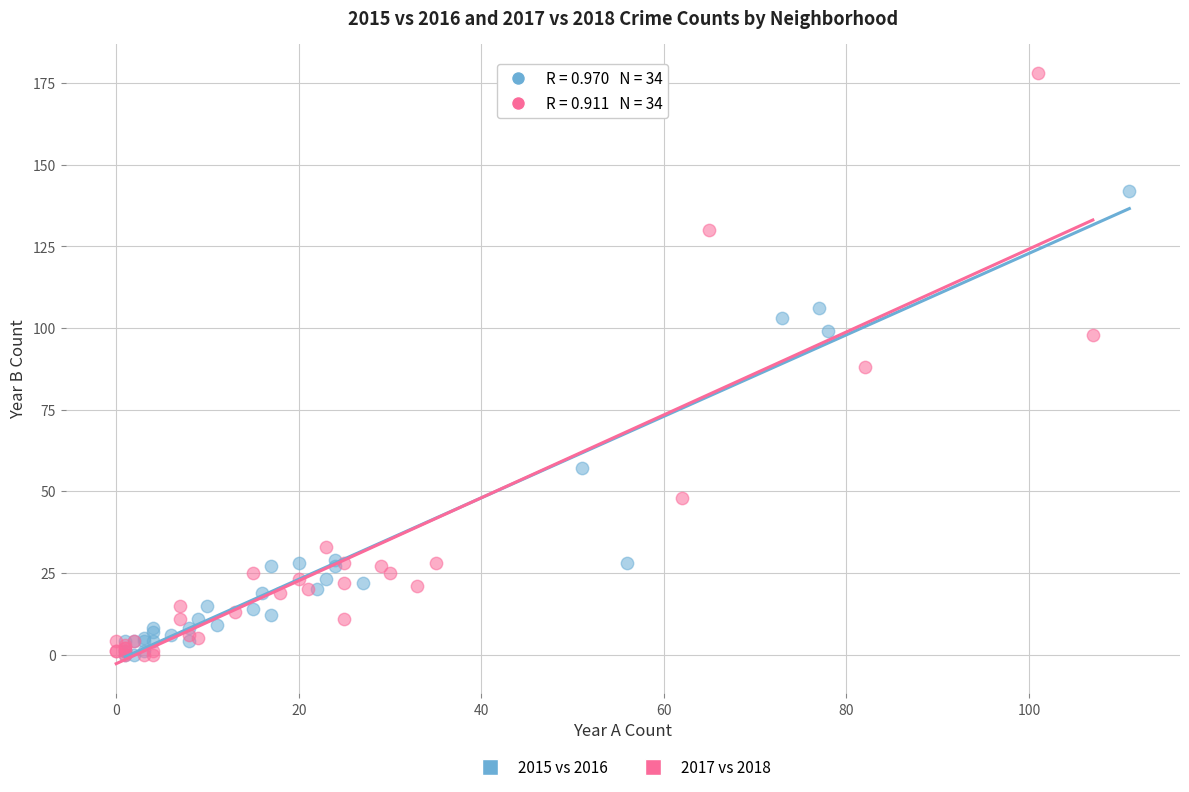

Which series reaches the maximum Y coordinate?

2017 vs 2018